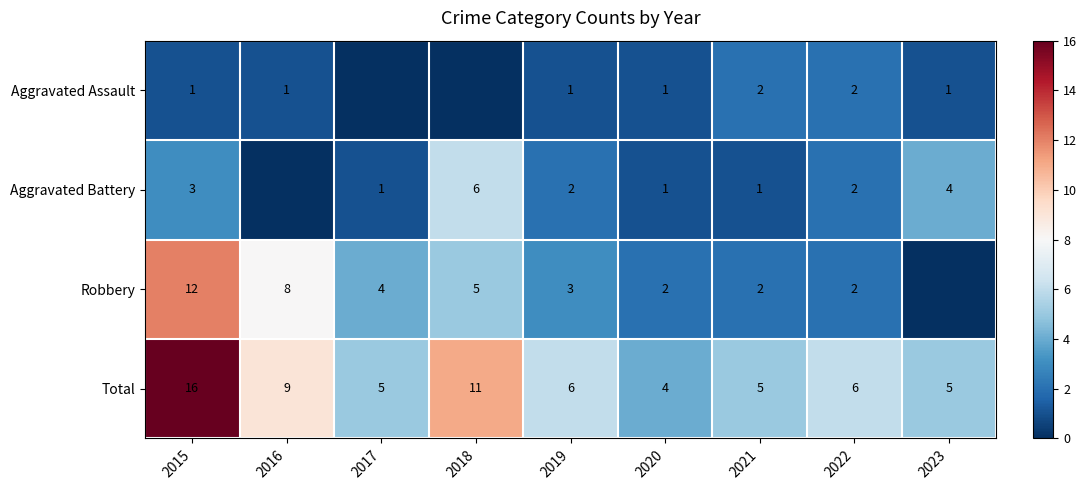

The Total series shows 1 at 2021. True or false?

False